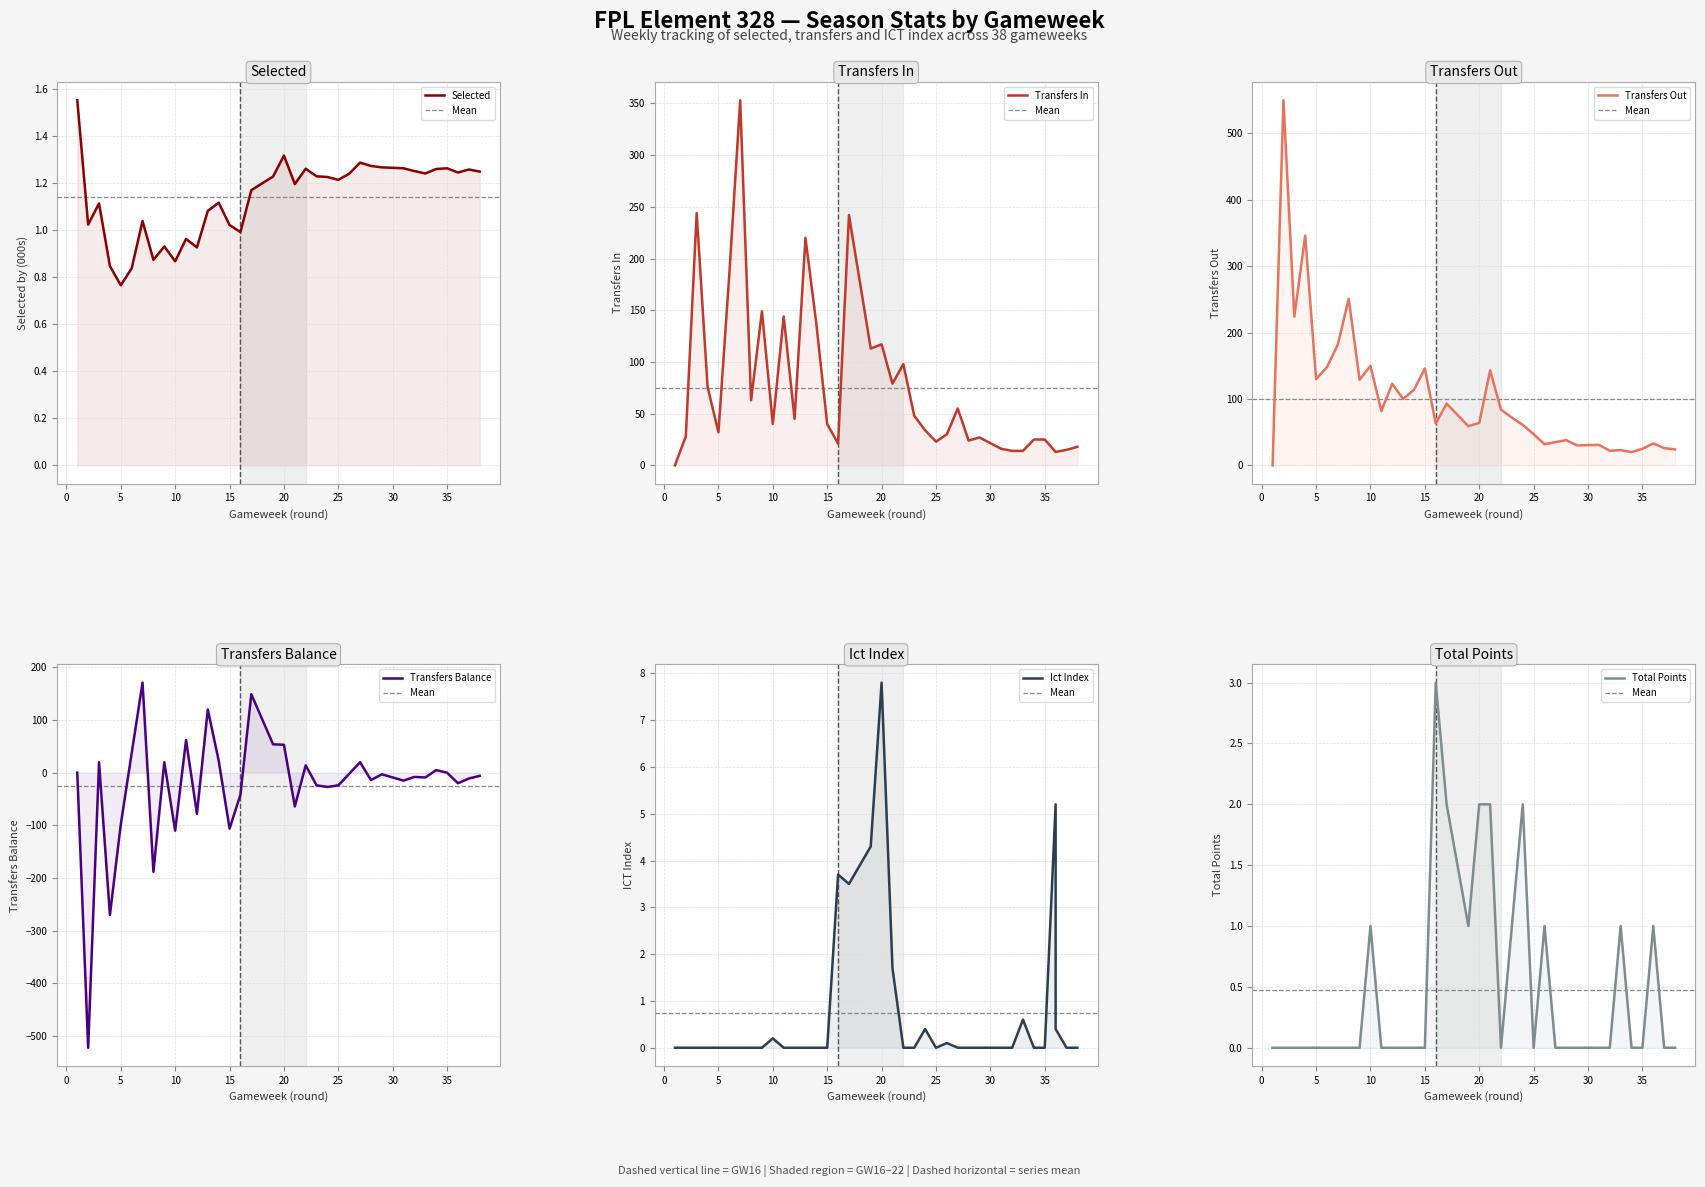

The value of total_points at 25 is -1.0. True or false?

False